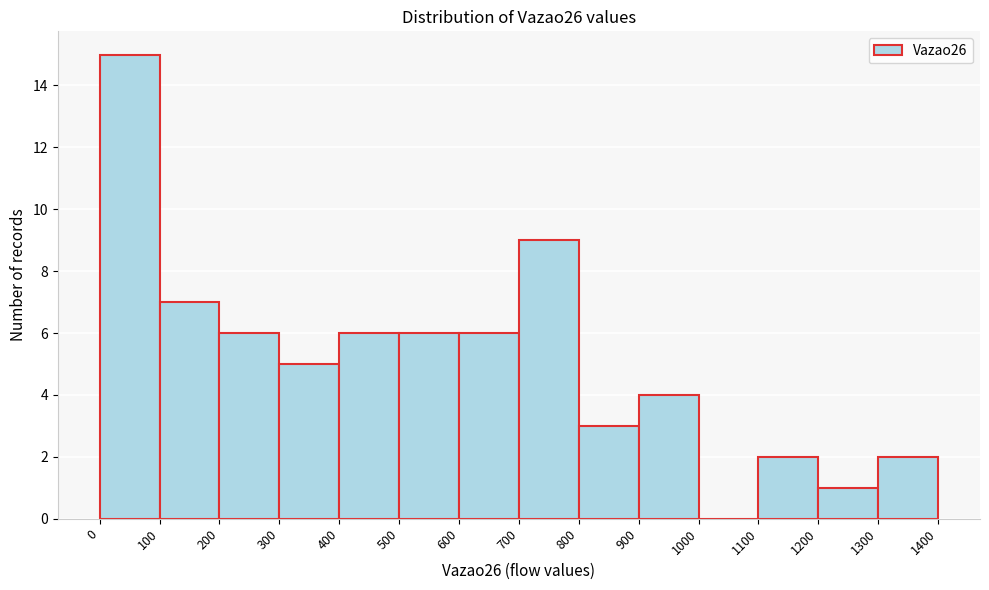

Reading left to right, list every bar in this chart as the range it spans on the x-axis followed by its height. The values are not printed on the chart, so give them approximately, as read against the axis.

0 to 100: 15
100 to 200: 7
200 to 300: 6
300 to 400: 5
400 to 500: 6
500 to 600: 6
600 to 700: 6
700 to 800: 9
800 to 900: 3
900 to 1000: 4
1000 to 1100: 0
1100 to 1200: 2
1200 to 1300: 1
1300 to 1400: 2